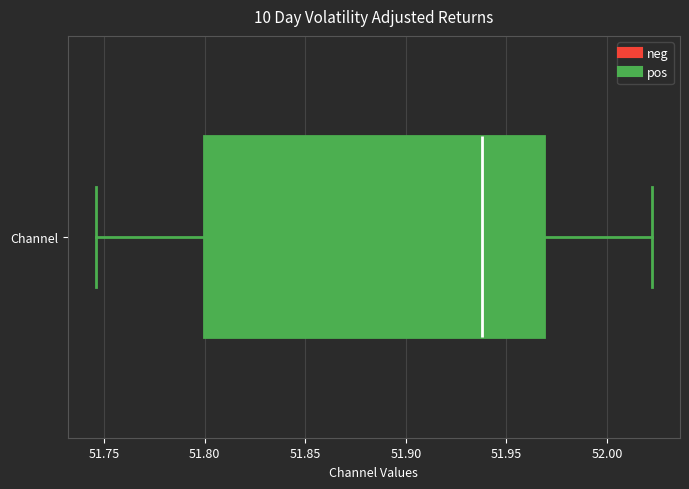

Where does the median line of the box for Channel sit on the x-axis? The values are not printed on the chart, so give them approximately, as read against the axis.

51.940